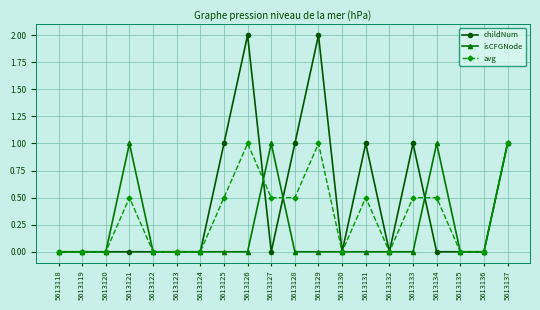

Reading right to left, what are all the values shown in this chart?

childNum: 1.0	0.0	0.0	0.0	1.0	0.0	1.0	0.0	2.0	1.0	0.0	2.0	1.0	0.0	0.0	0.0	0.0	0.0	0.0	0.0
isCFGNode: 1.0	0.0	0.0	1.0	0.0	0.0	0.0	0.0	0.0	0.0	1.0	0.0	0.0	0.0	0.0	0.0	1.0	0.0	0.0	0.0
avg: 1.0	0.0	0.0	0.5	0.5	0.0	0.5	0.0	1.0	0.5	0.5	1.0	0.5	0.0	0.0	0.0	0.5	0.0	0.0	0.0